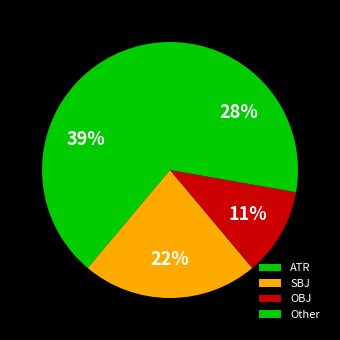

Count the number of slices in the pie.

4